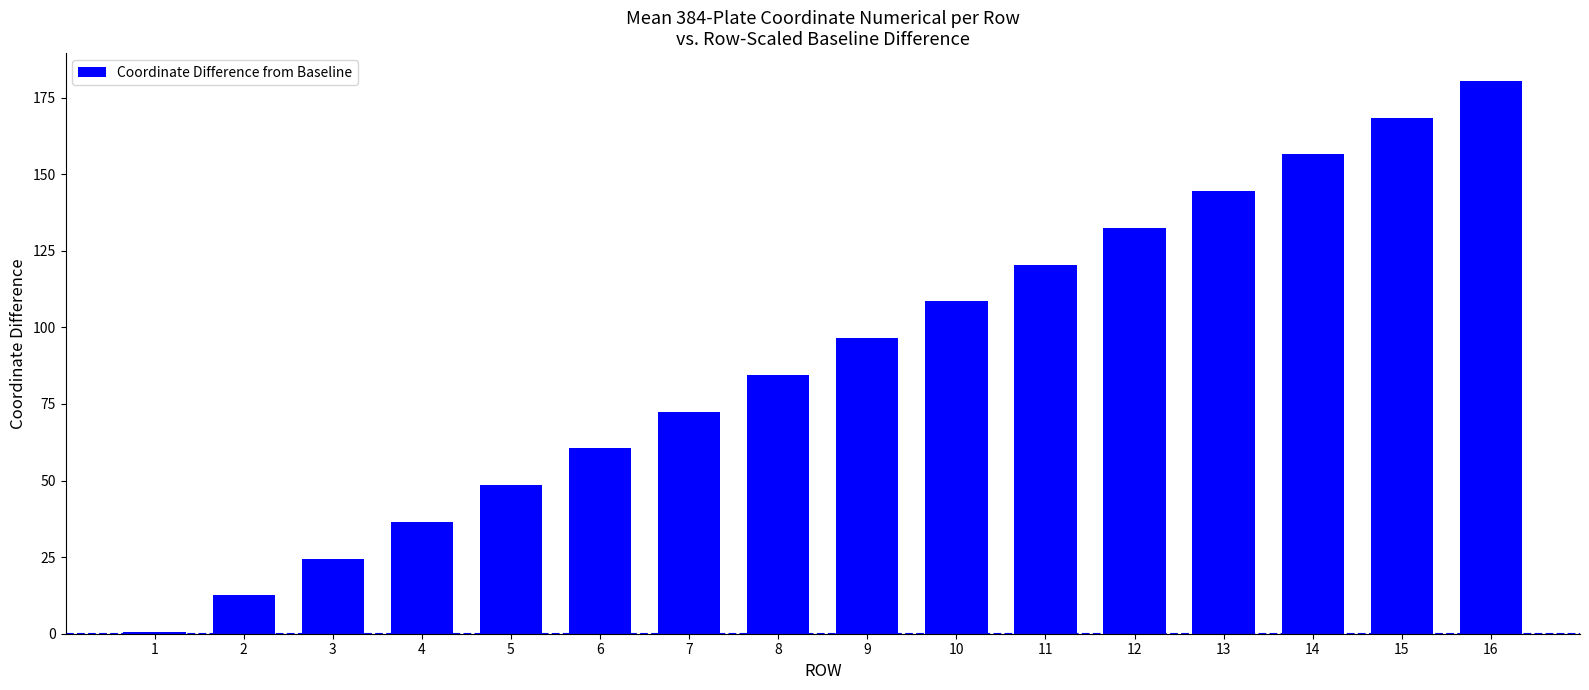

What is the maximum value shown in the chart?

180.5